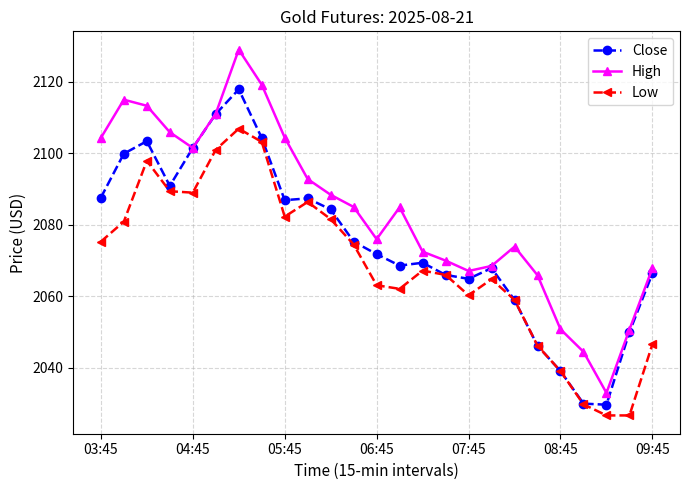

True or false: High and Low cross at least once.

False